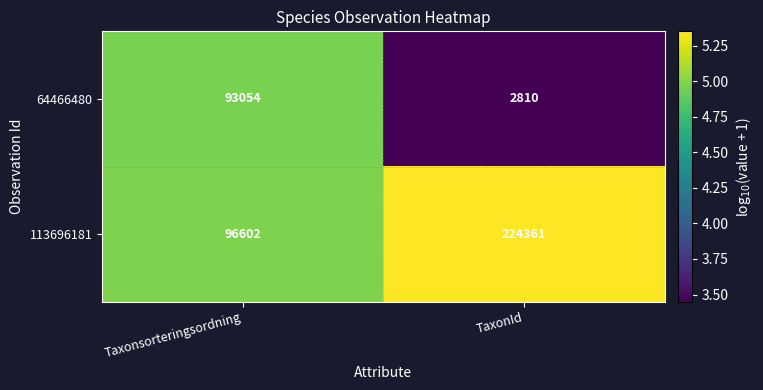

What is the total value across all series at Taxonsorteringsordning?

189656